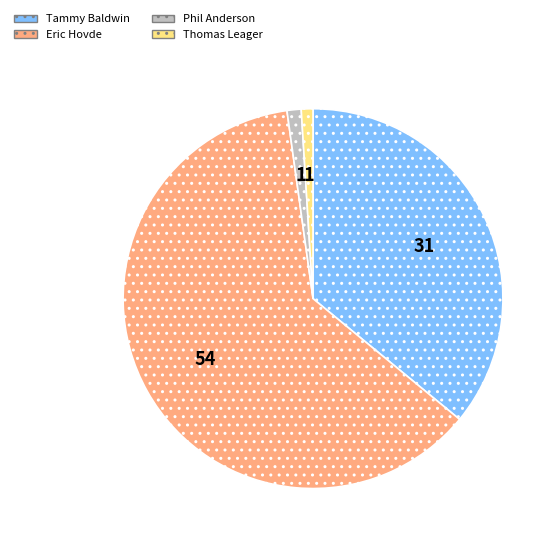

Is there a majority slice in this chart?

Yes